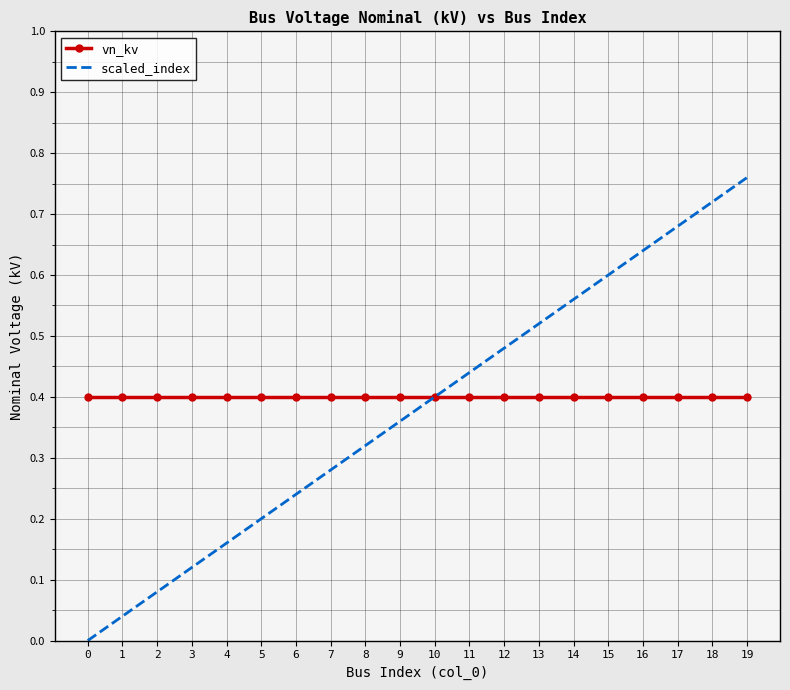

Is it true that scaled_index equals 0.5 at 0?

False